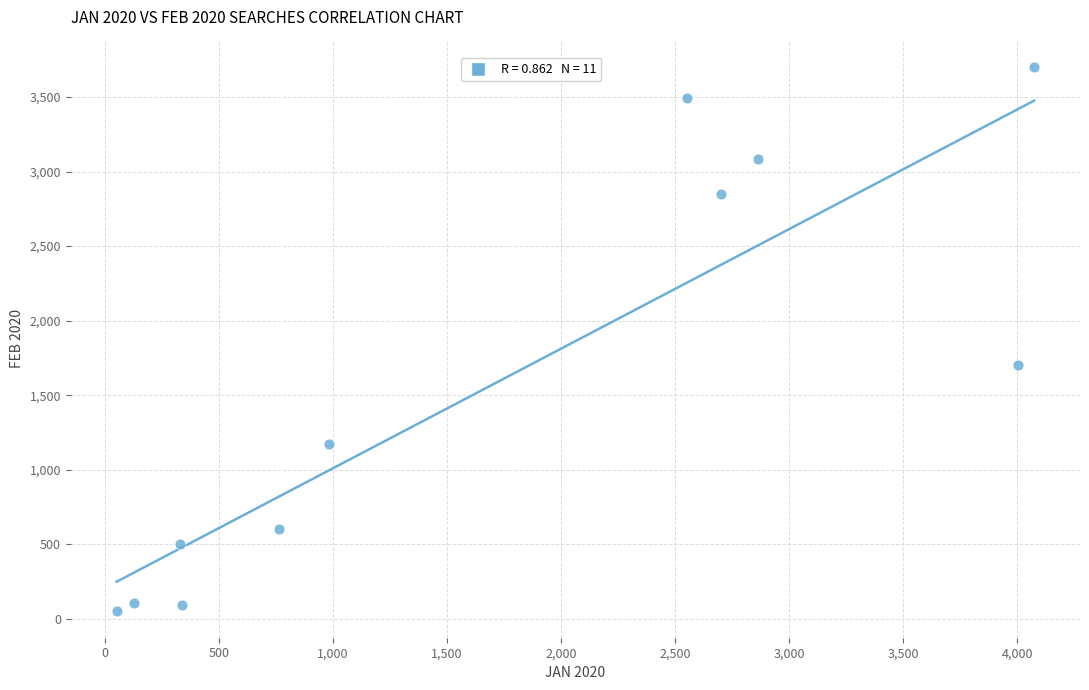

What Y value in the scatter plot is closest to 1879?

1701